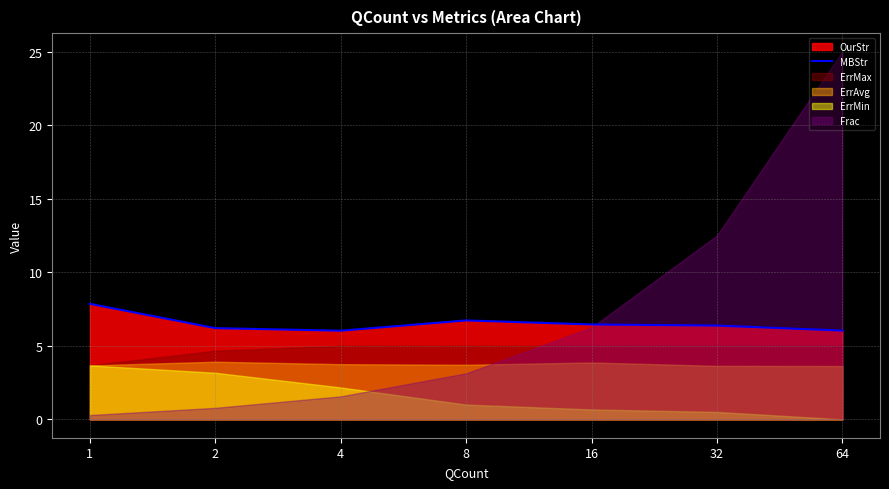

What is the sum of the values at 8 and 64?

12.8